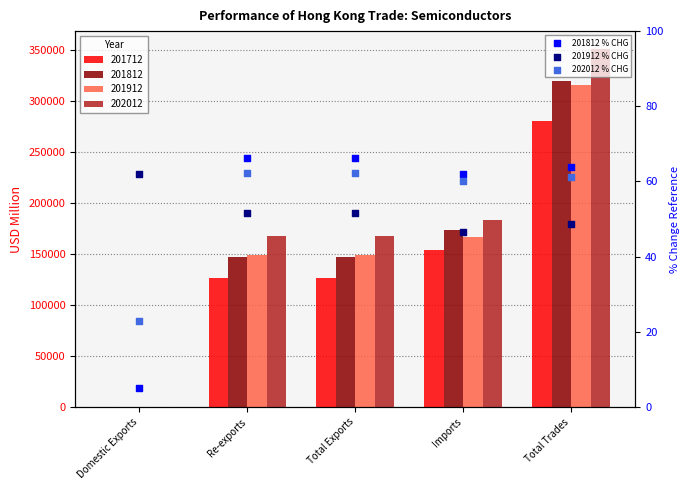

Which series reaches the maximum Y coordinate?

201812 % CHG